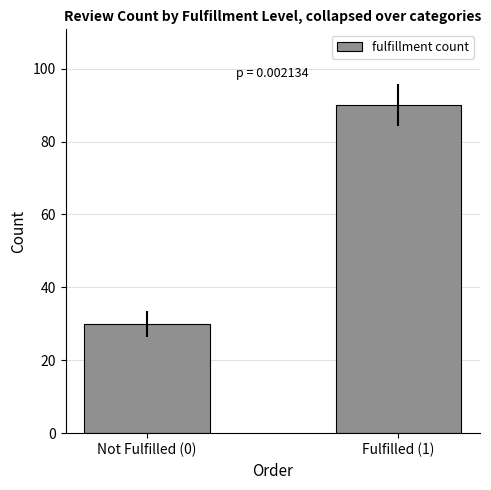

How many values are below 90?

1